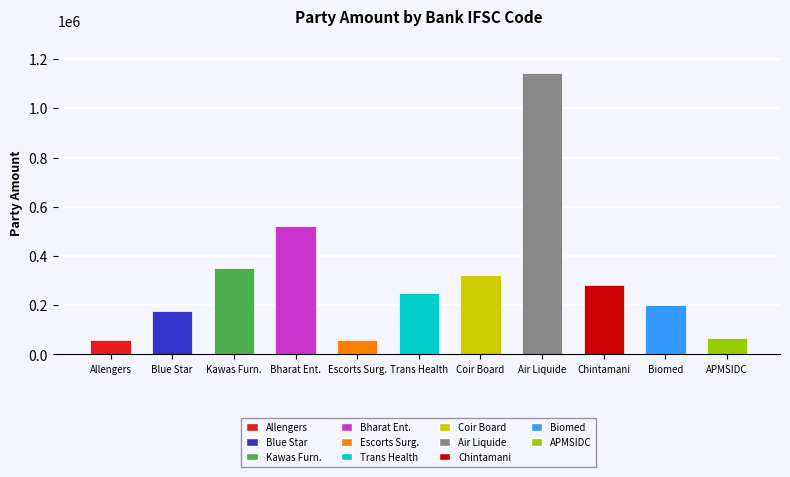

Are the bars grouped side by side (vs. stacked)?

No